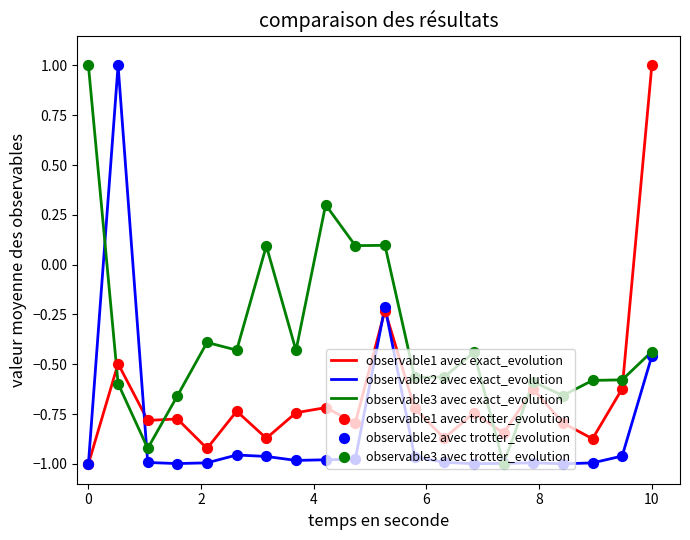

Which series has the largest total across all categories?

observable3 avec exact_evolution